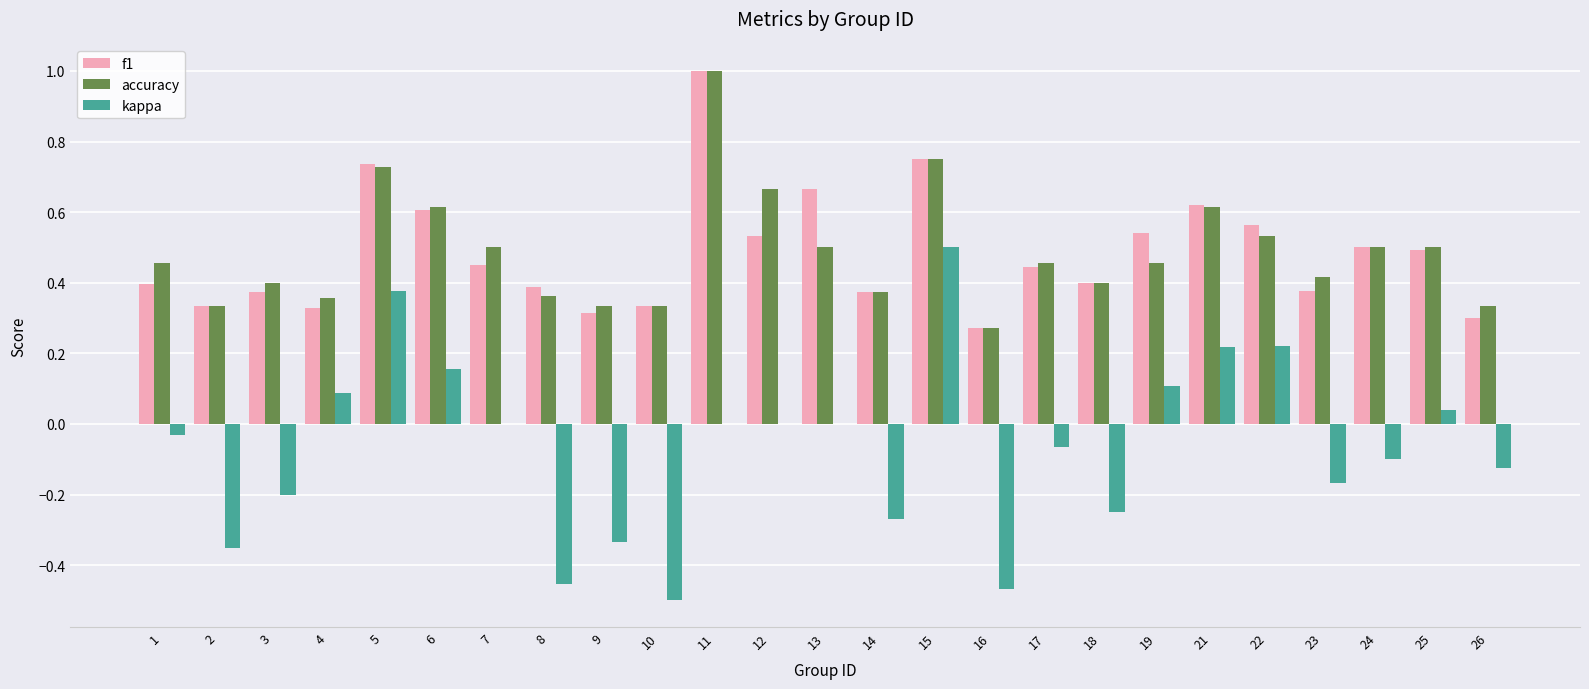

Which series has the largest range (max minus min)?

kappa